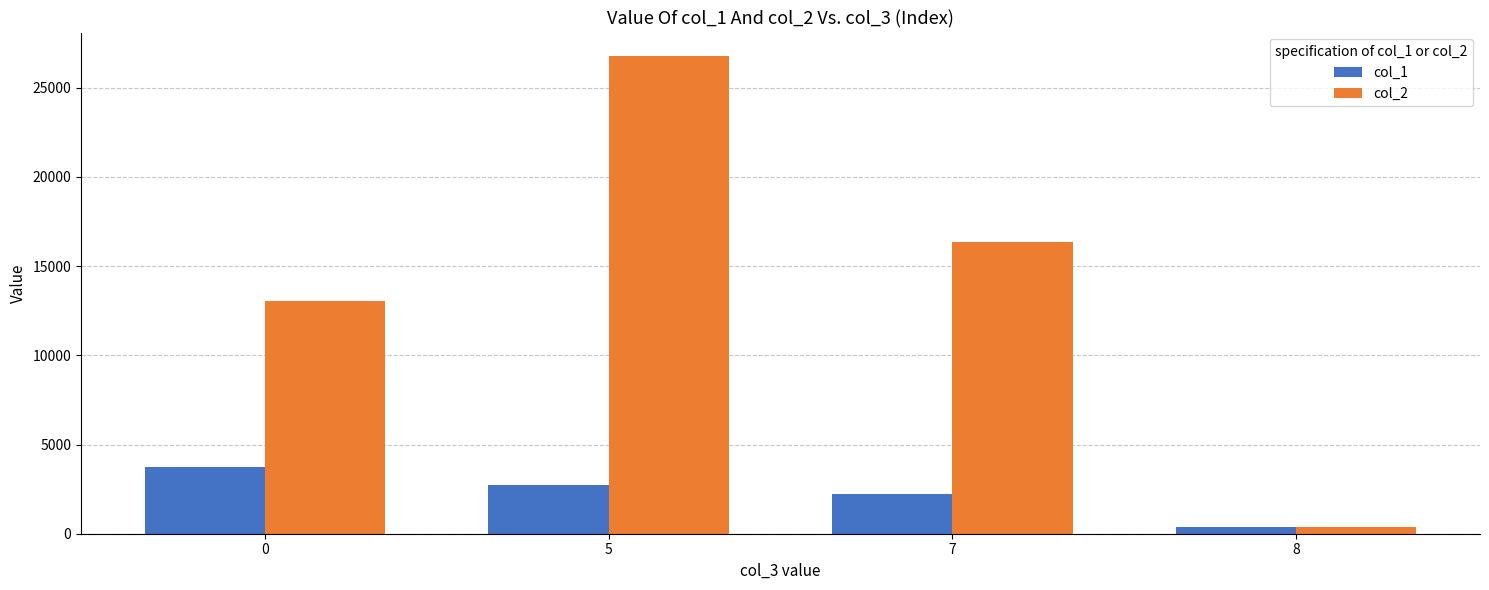

What is the value of the col_2 bar at the 2nd from the left?

26757.7